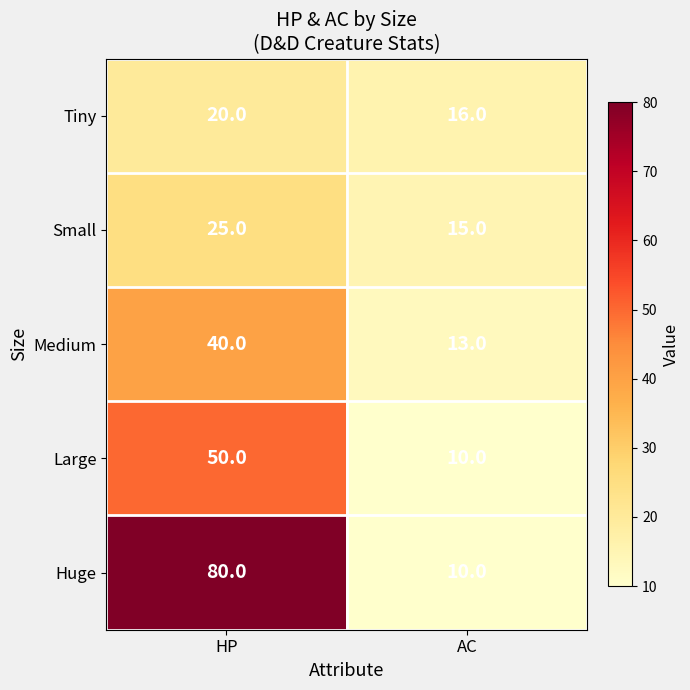

At which category is the sum across all series the highest?

HP